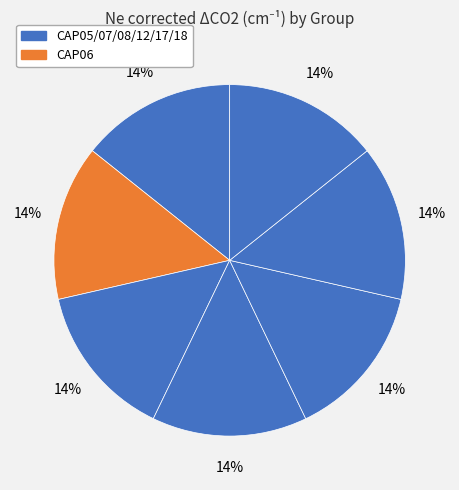

Count the number of slices in the pie.

7